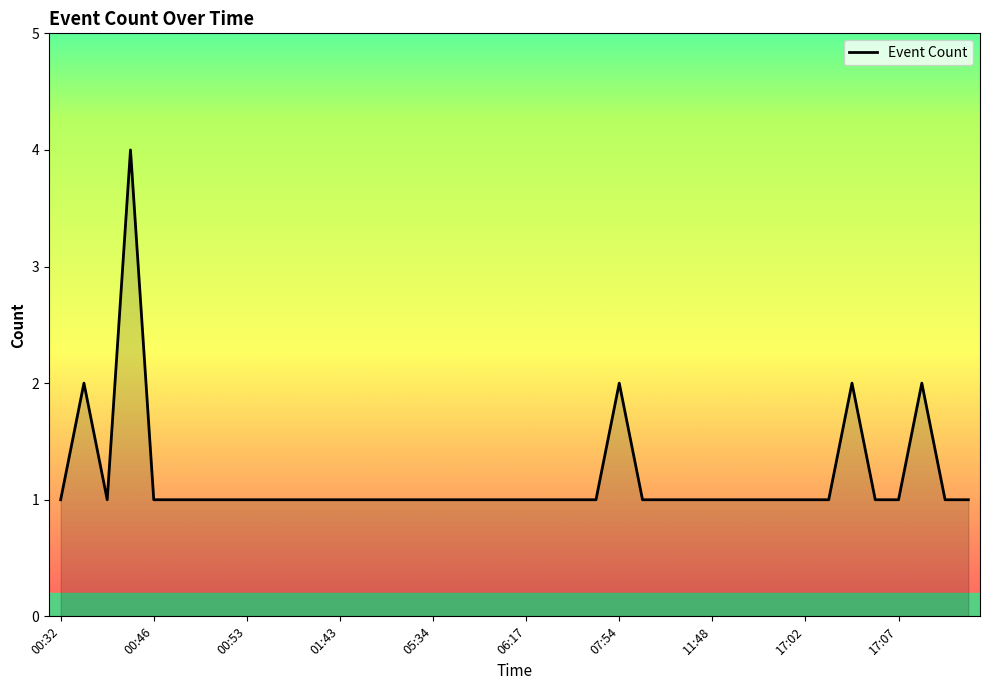

Does the chart have visible grid lines?

No